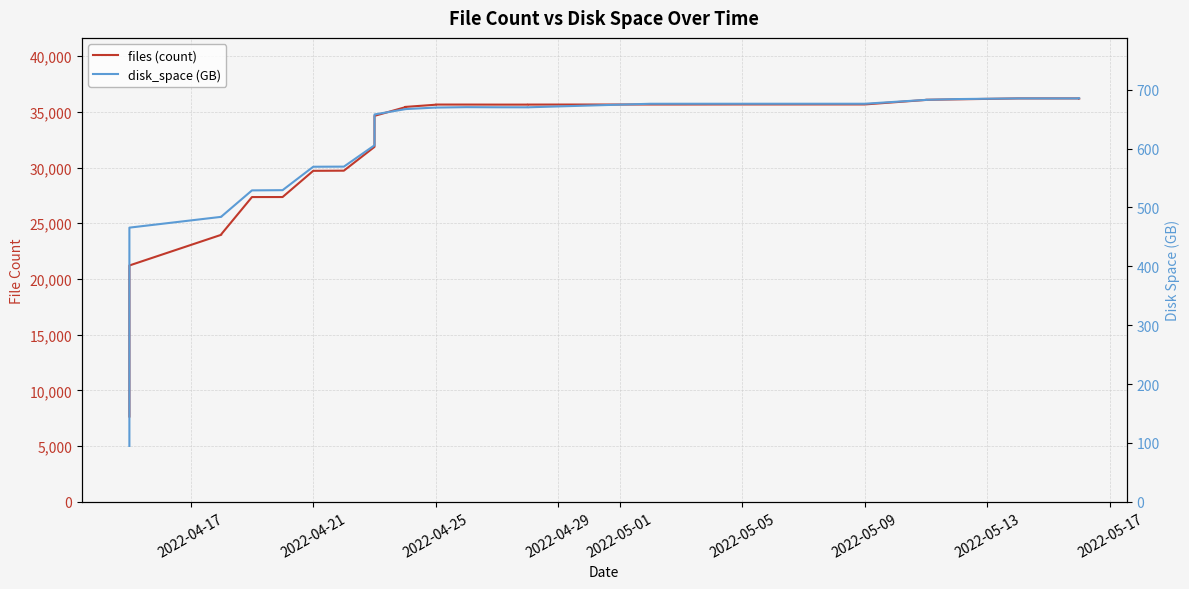

Which series has the largest range (max minus min)?

files (count)